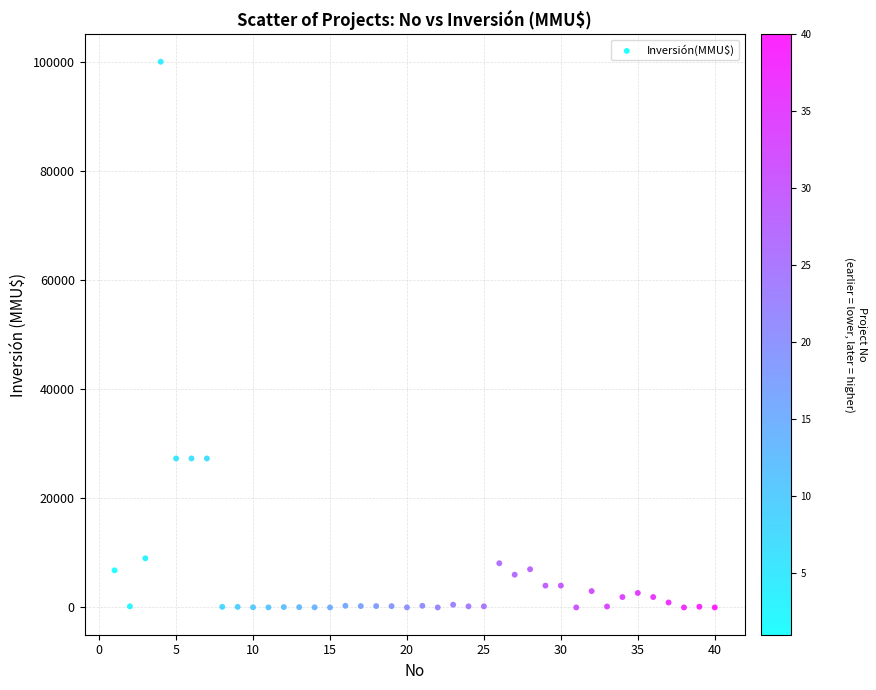

What is the range of X values (max minus min)?

39